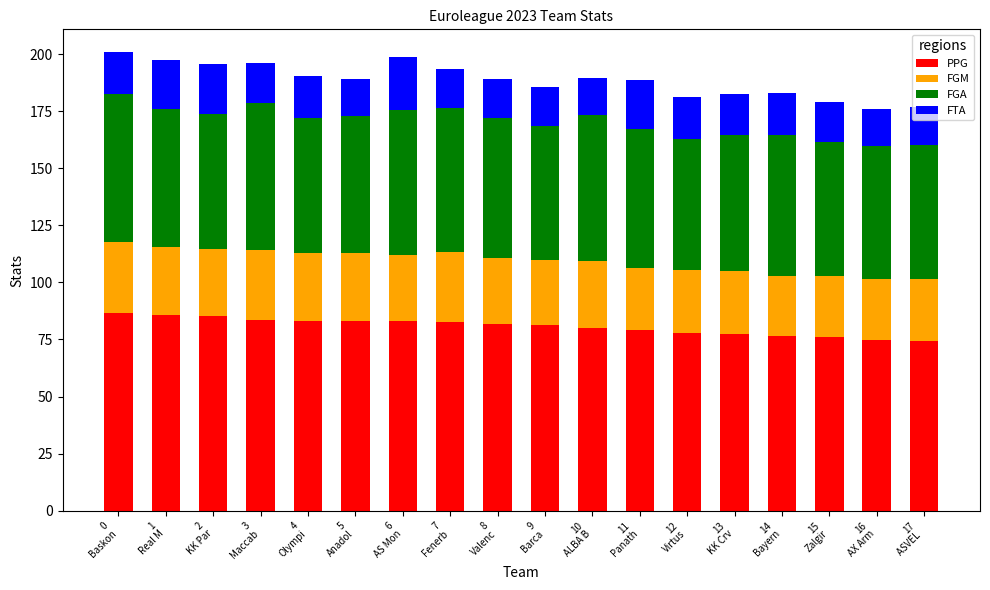

What is the difference between the maximum and minimum values in the PPG series?

12.4